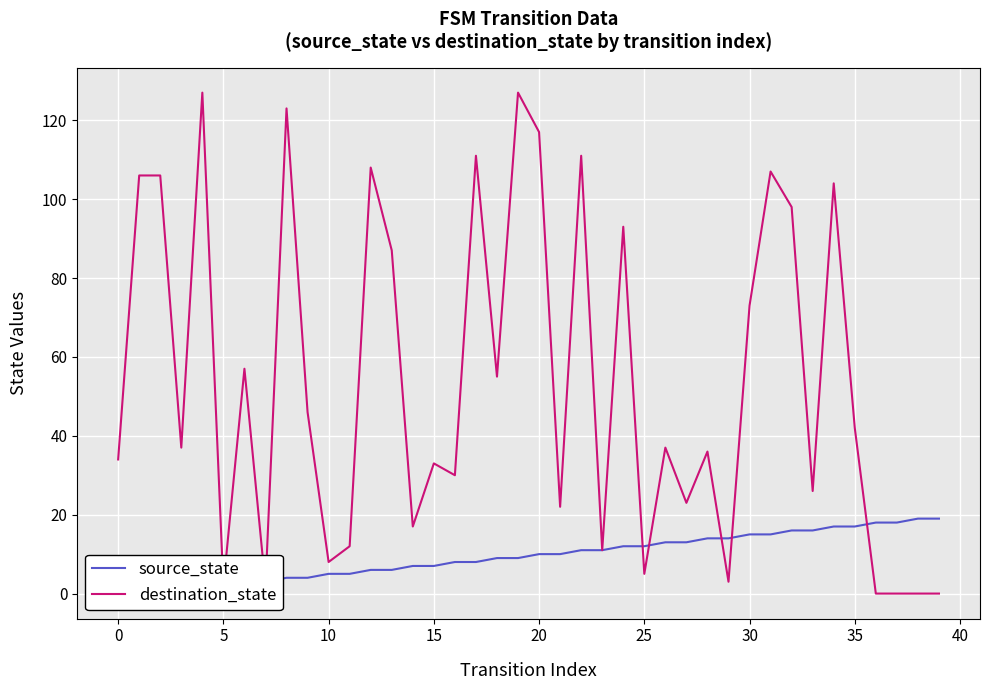

At how many categories does at least one series exceed 34?

22